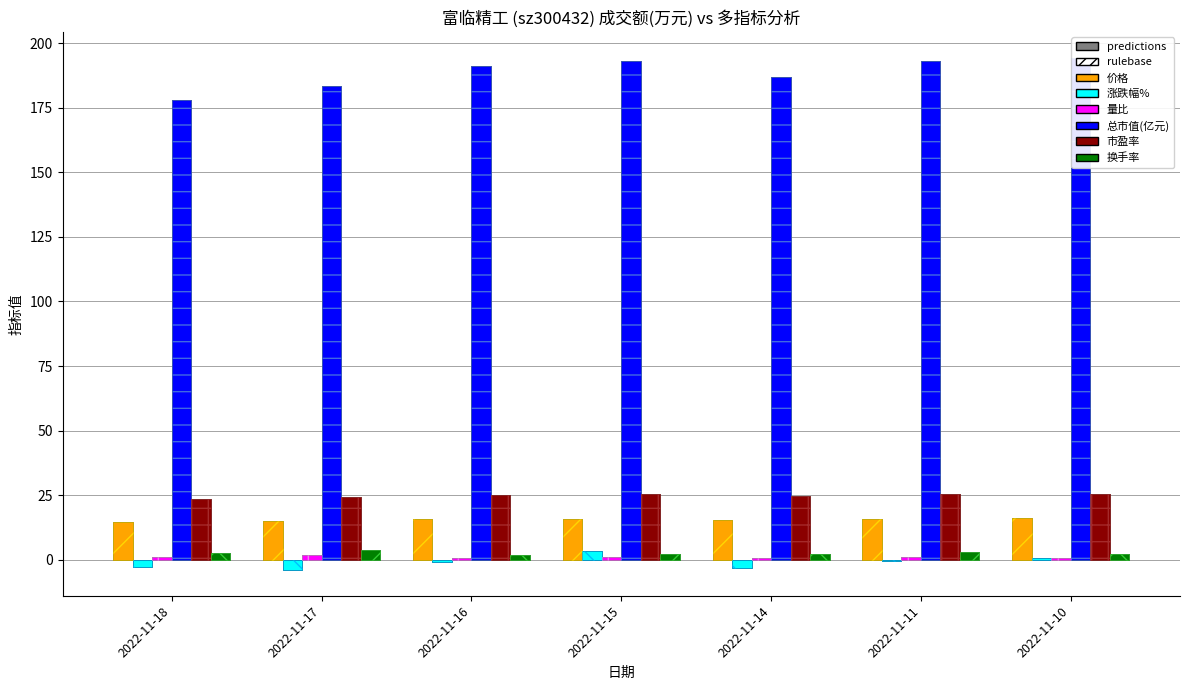

Reading left to right, transcribe all the data shown in this chart.

价格: 14.6	15.1	15.7	15.8	15.3	15.8	16.0
涨跌幅%: -2.9	-4.1	-0.9	3.3	-3.2	-0.7	0.4
量比: 1.0	1.6	0.8	0.8	0.8	0.8	0.6
总市值(亿元): 178.1	183.4	191.2	193.1	187.0	193.2	194.5
市盈率: 23.4	24.1	25.1	25.4	24.6	25.4	25.6
换手率: 2.6	3.6	1.9	2.2	2.2	2.8	2.1